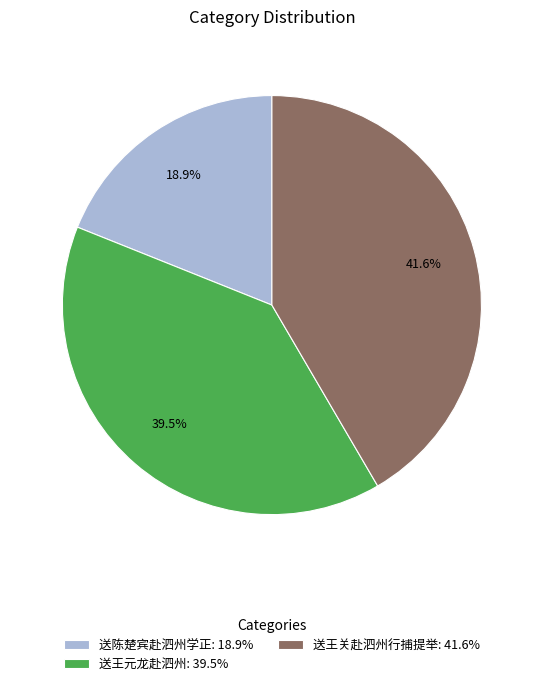

Approximately how many times larger is the value at 送王元龙赴泗州: 39.5% compared to 送陈楚宾赴泗州学正: 18.9%?

2.1